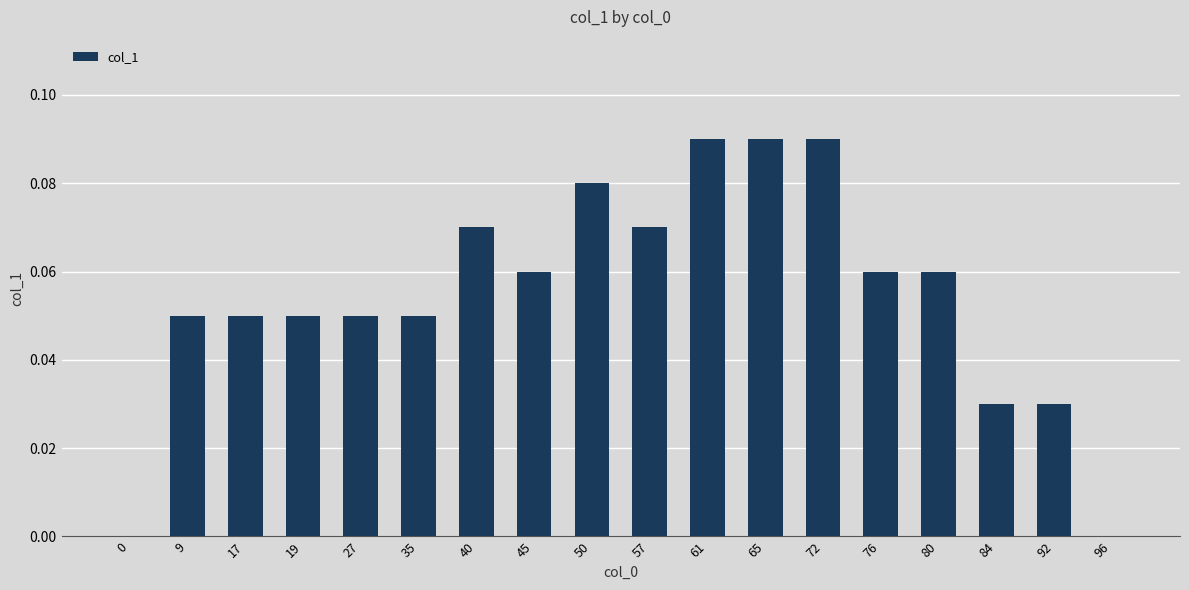

What is the sum of all values?

1.0